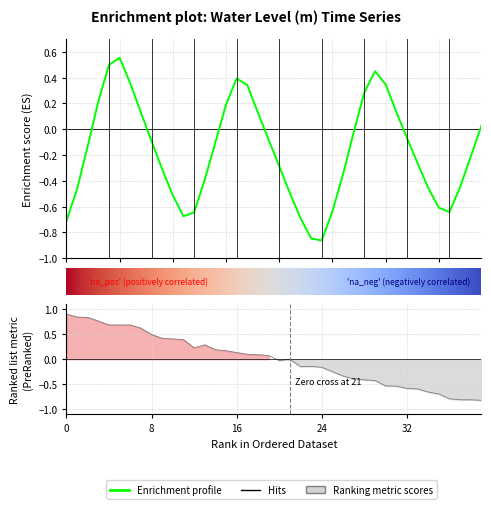

How many interior local valleys (lower than both neighbors) does the data have?

3